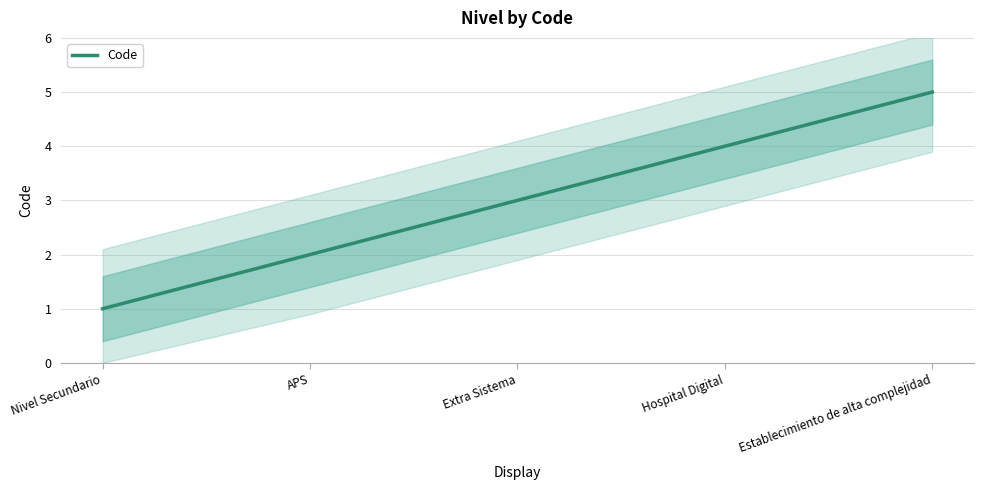

Count the values in the range 2 to 4.

3